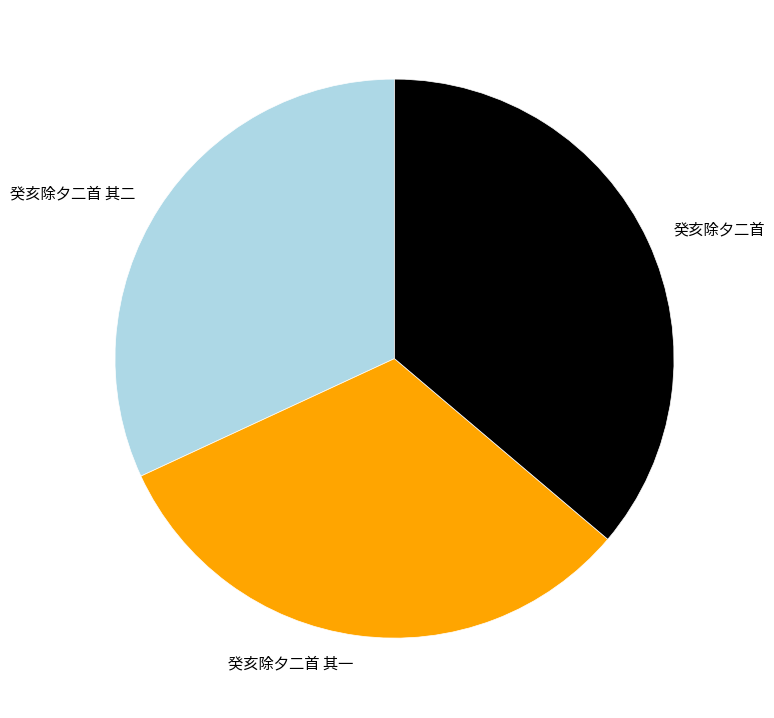

How many segments does this pie chart have?

3